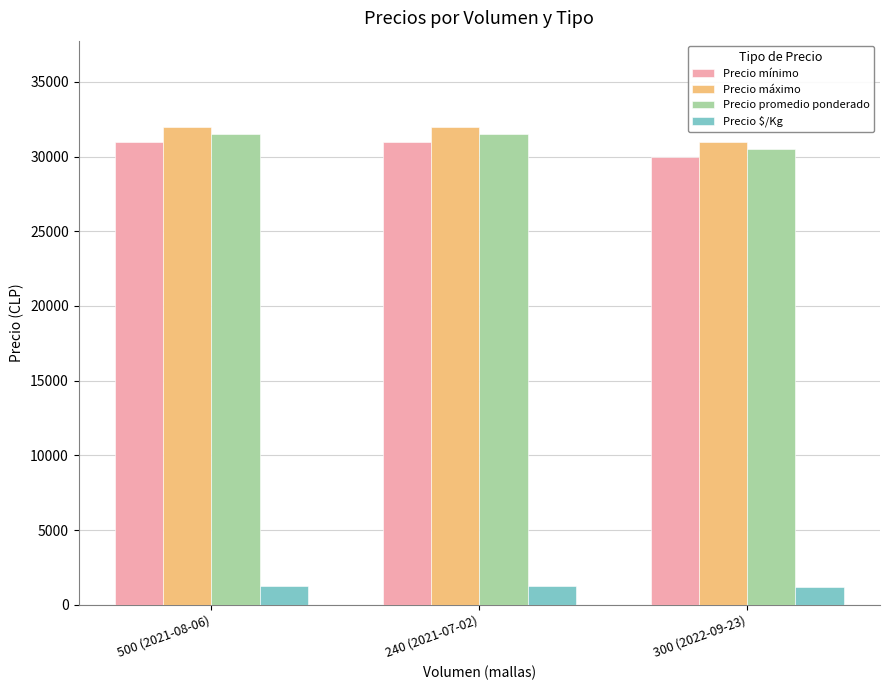

What is the greatest value displayed?

32000